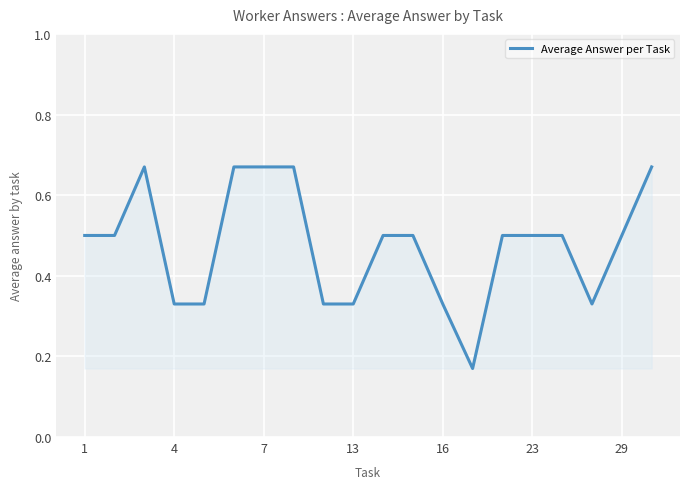

What is the difference between the maximum and minimum values?

0.5